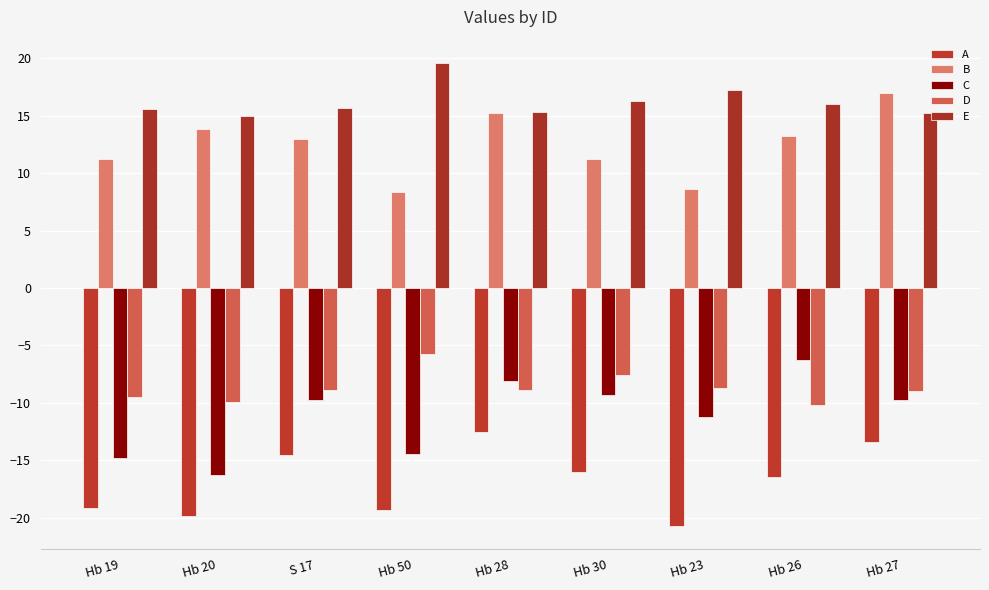

What is the value of the E bar at the 5th from the left?

15.3